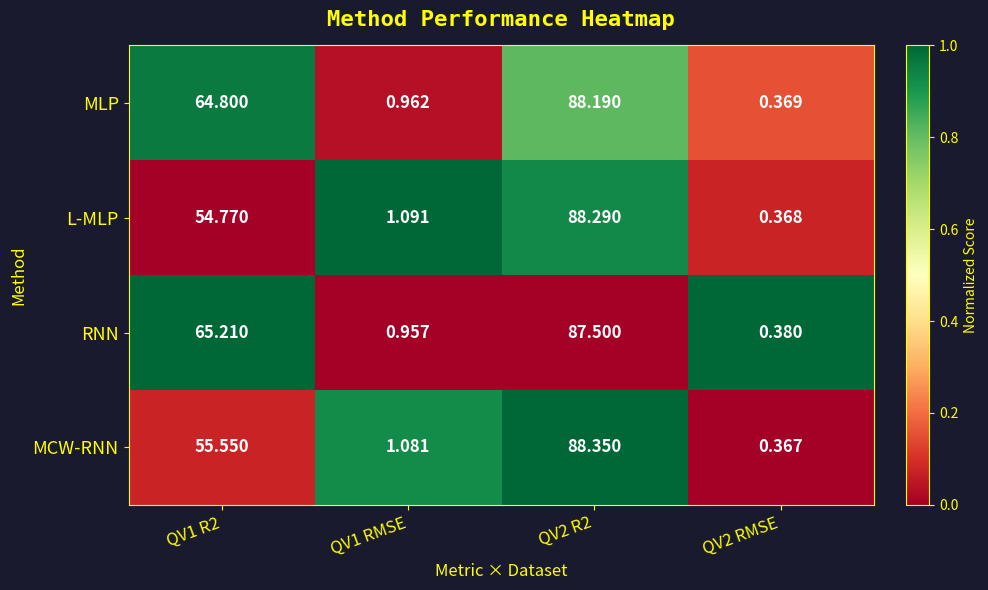

List the series in order of their peak value, lowest first.

RNN, MLP, L-MLP, MCW-RNN